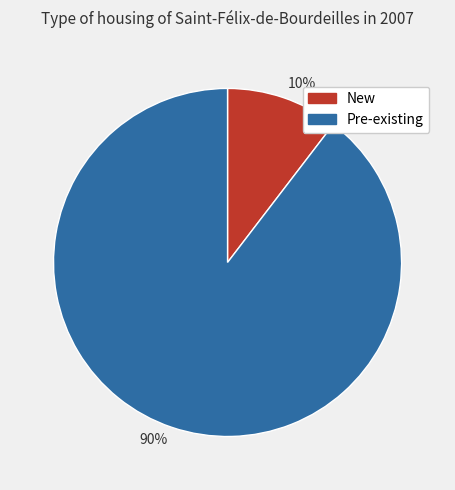

Rank the categories by value from lowest to highest.

New, Pre-existing